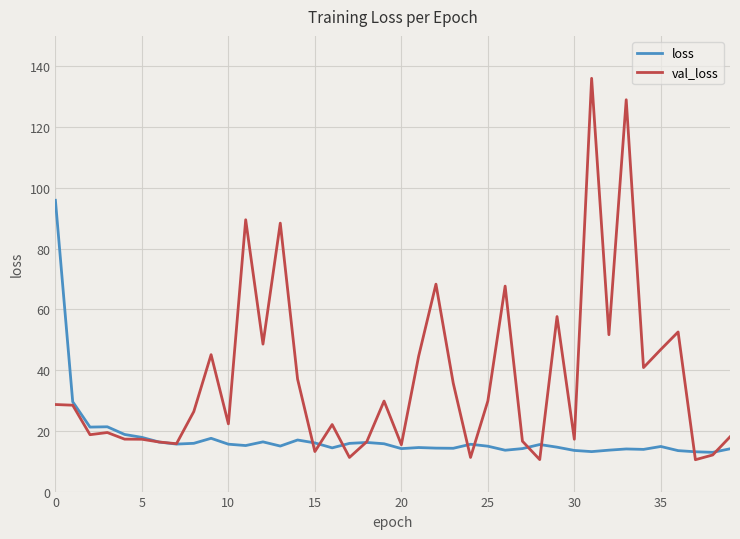

What is the difference between the second highest and minimum values in the loss series?

16.6